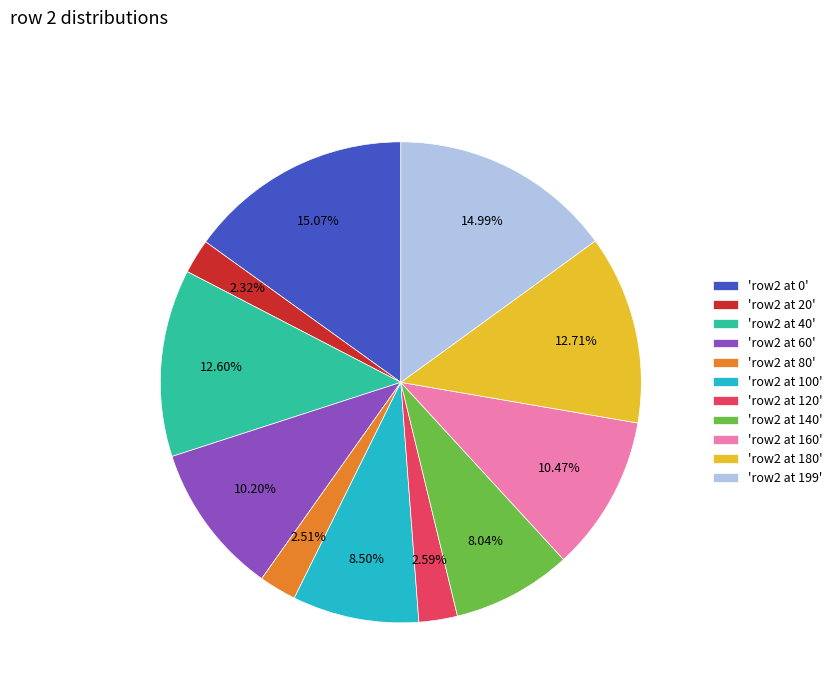

Does 'row2 at 60' represent more than half of the total?

No